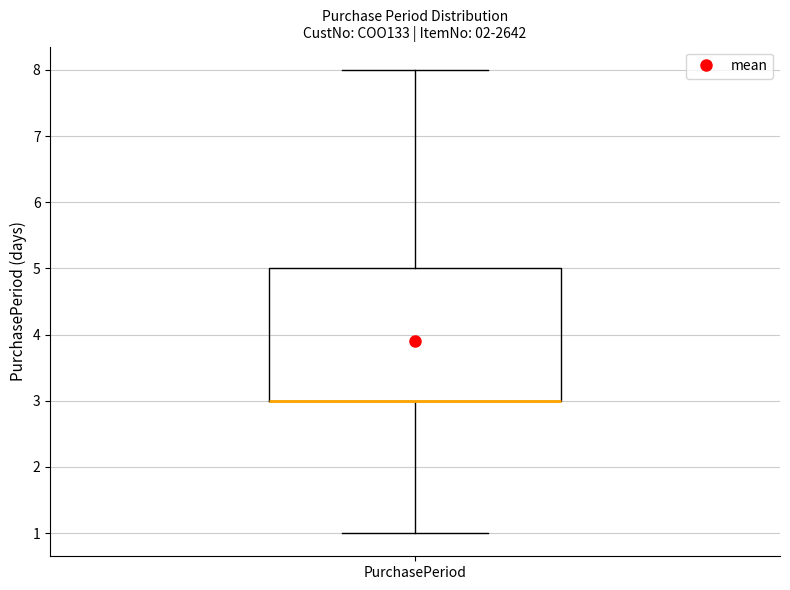

Where is the lower edge of the box for PurchasePeriod on the y-axis? The values are not printed on the chart, so give them approximately, as read against the axis.

3